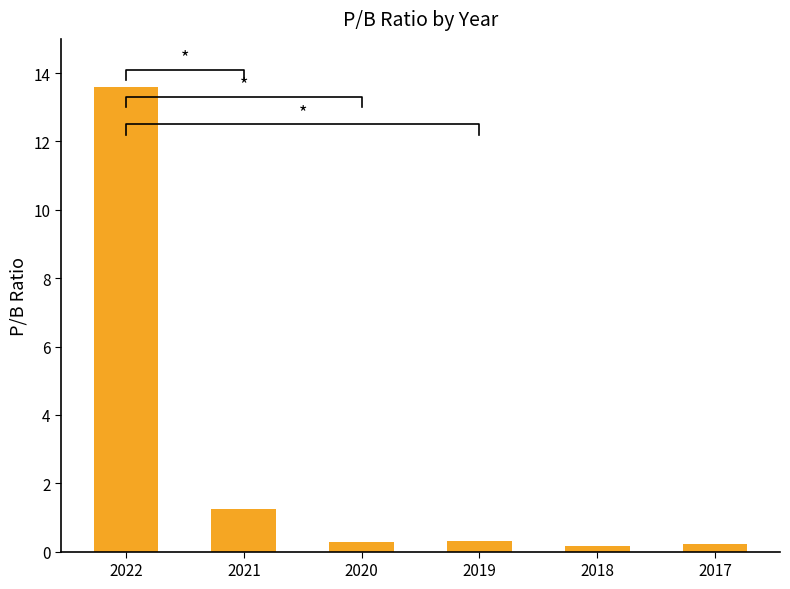

What is the greatest value displayed?

13.6